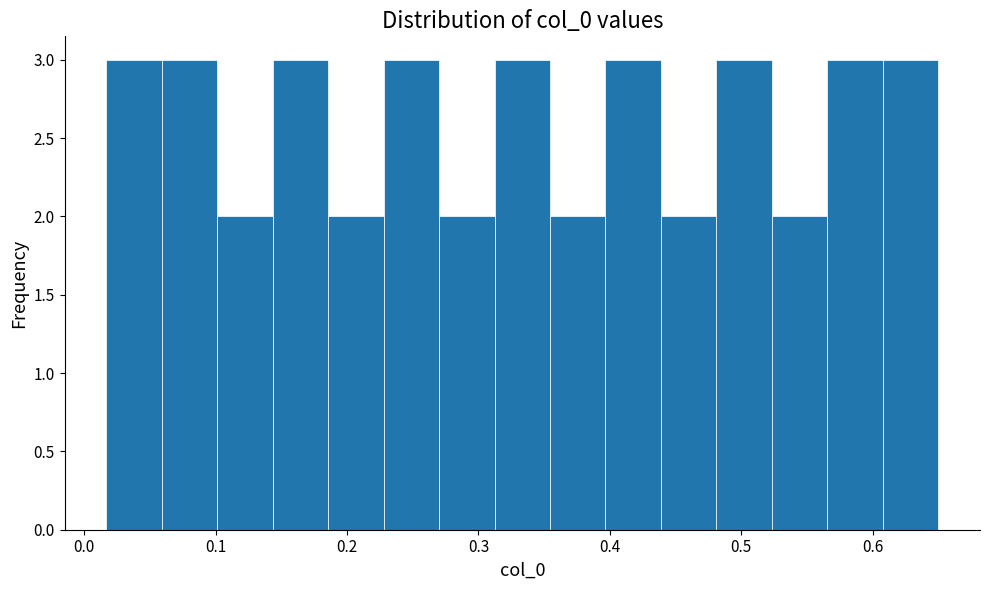

How tall is the bar that spans 0.19 to 0.23 on the x-axis? Neither the bar edges nor the heights are printed on the chart, so give them approximately, as read against the axes.

2